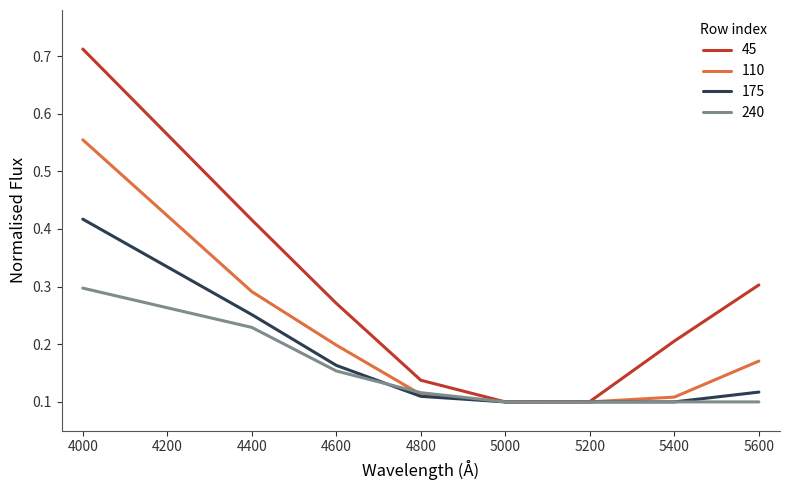

Which label corresponds to the largest value in the chart?

4000